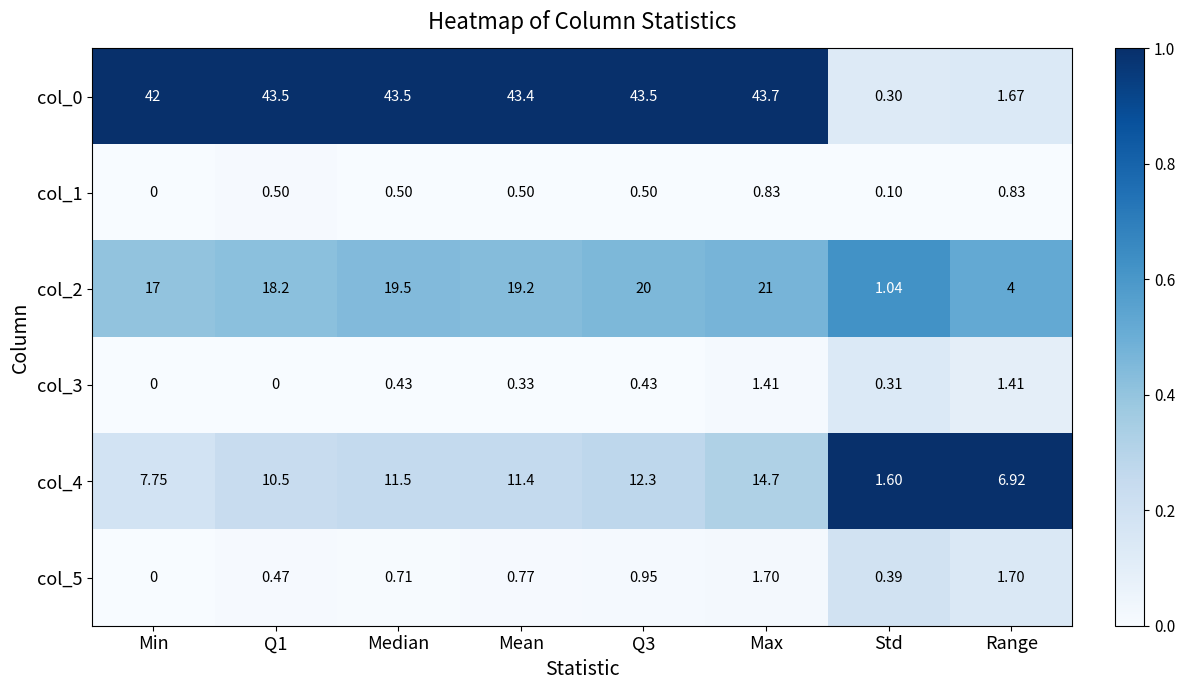

At which label is col_0 closest to 22?

Min